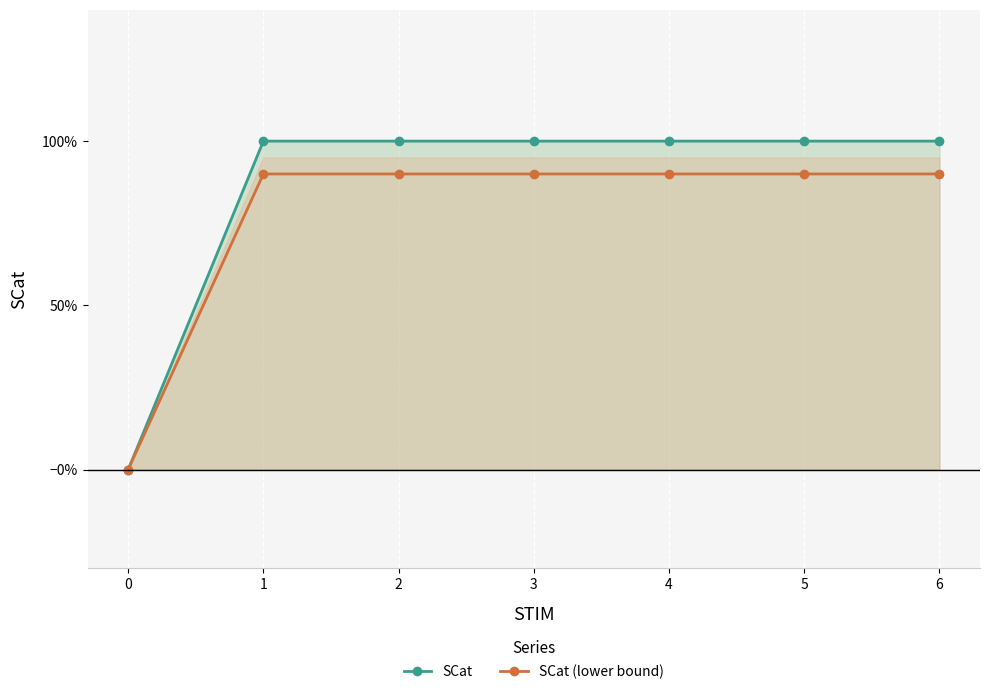

Reading left to right, what are all the values shown in this chart?

SCat: 0=0.0	1=1.0	2=1.0	3=1.0	4=1.0	5=1.0	6=1.0
SCat (lower bound): 0=0.0	1=0.9	2=0.9	3=0.9	4=0.9	5=0.9	6=0.9